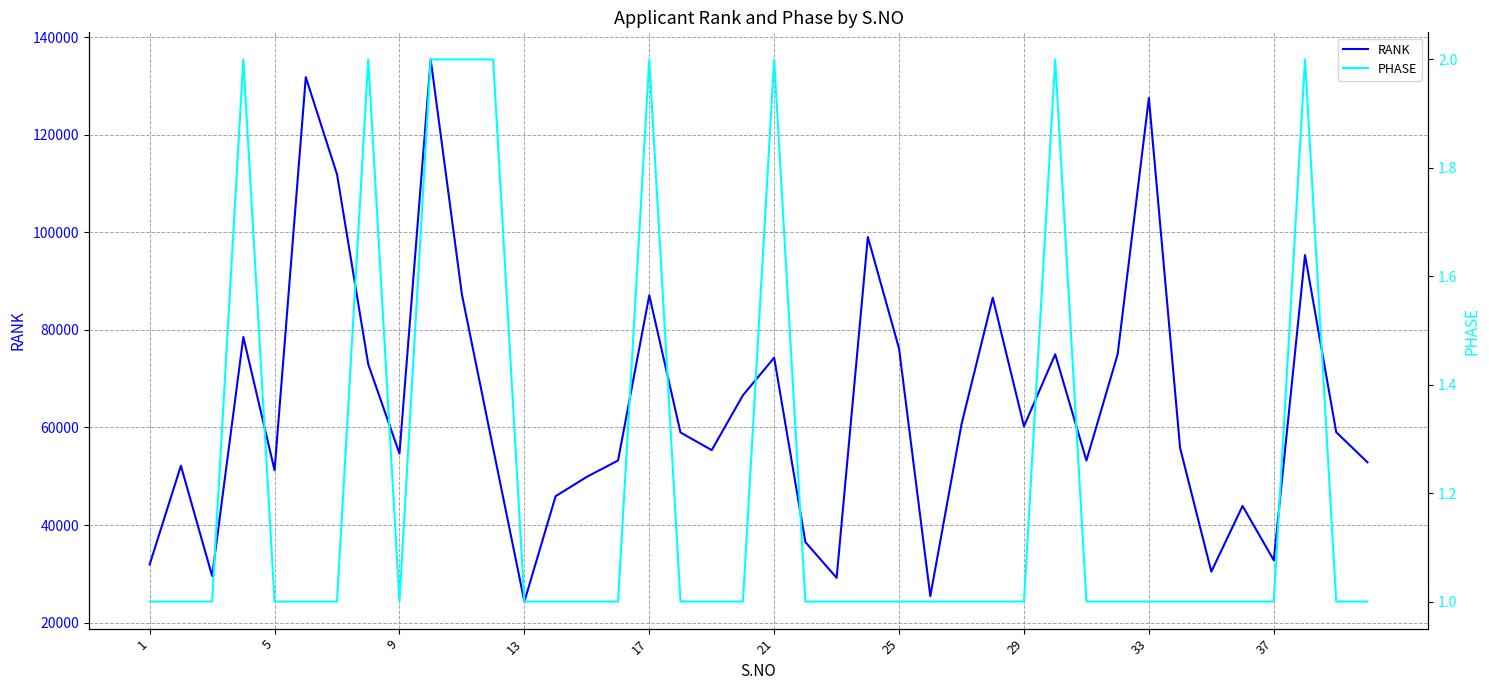

The value of RANK at 33 is 83923. True or false?

False